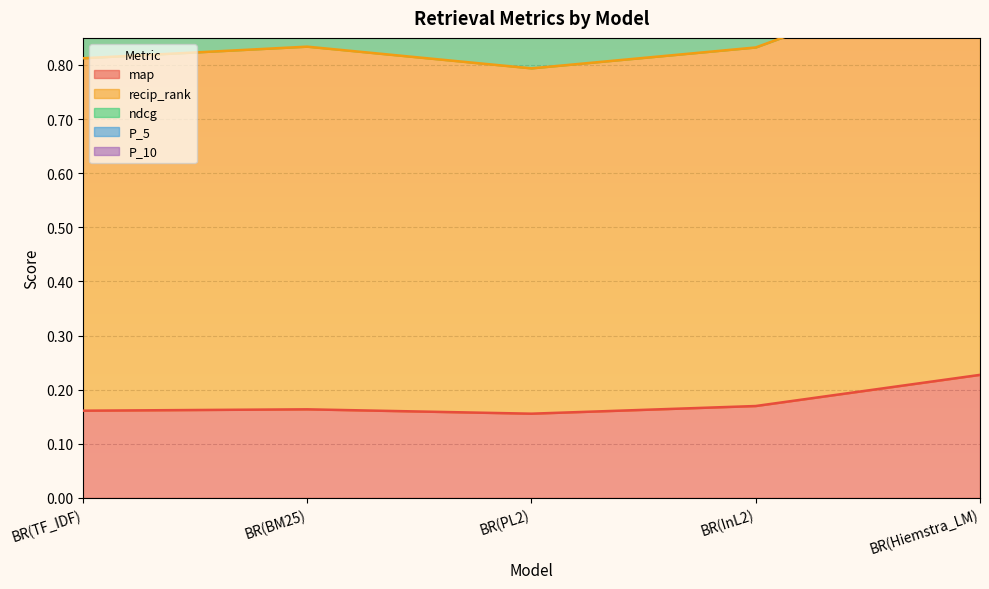

What position from the left is BR(BM25)?

2